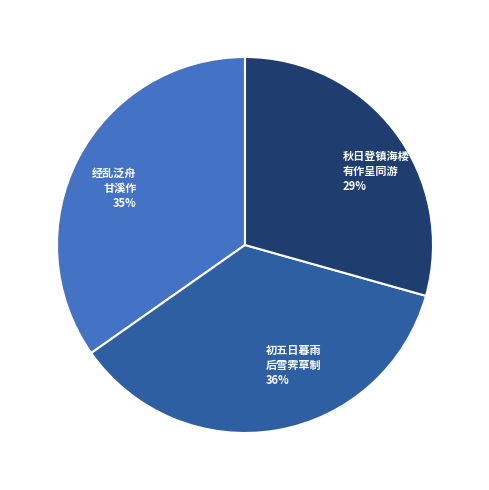

Count the number of slices in the pie.

3